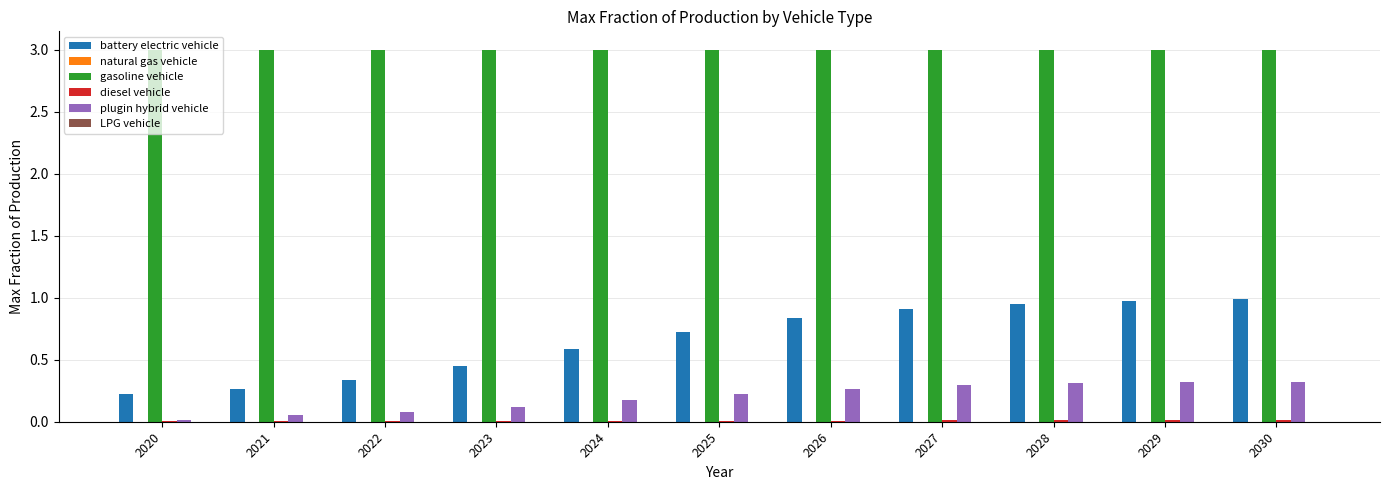

What is the spread (max minus min) of values at 2027?

3.0